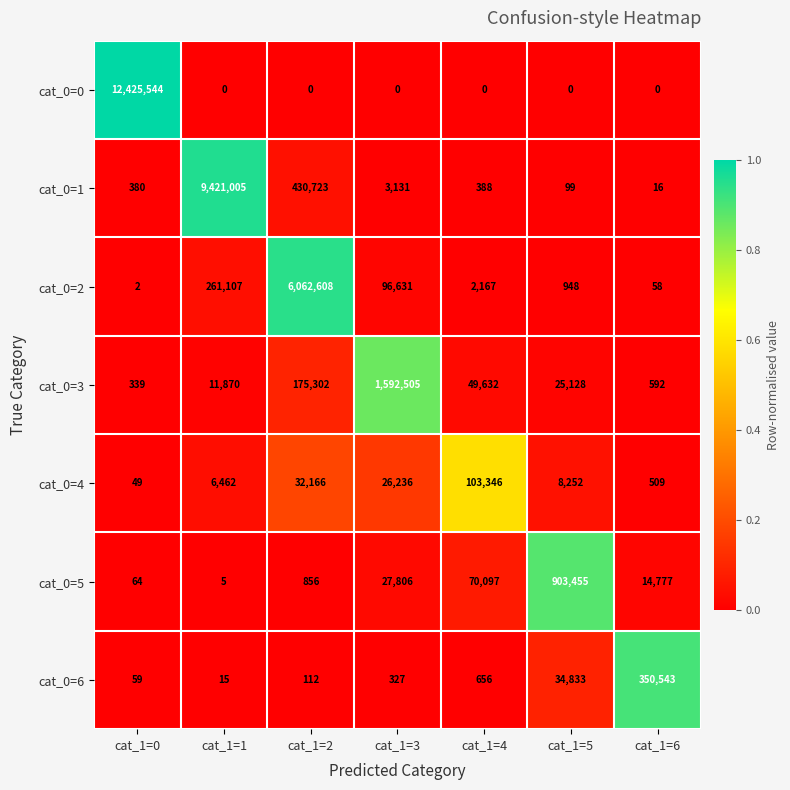

What is the total value across all series at cat_1=6?

366495